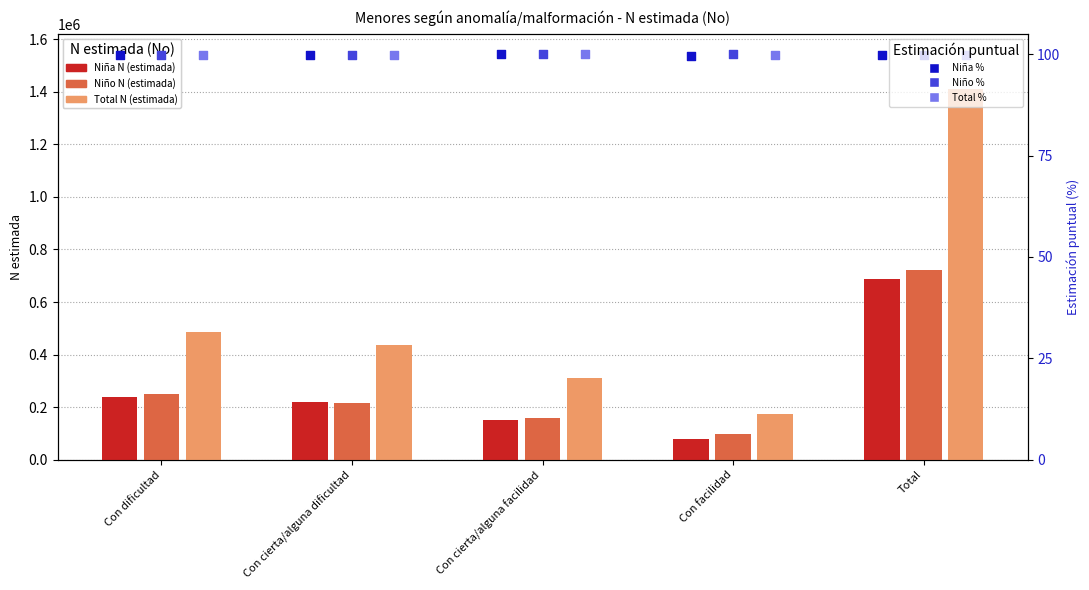

At which category is the sum across all series the highest?

Total